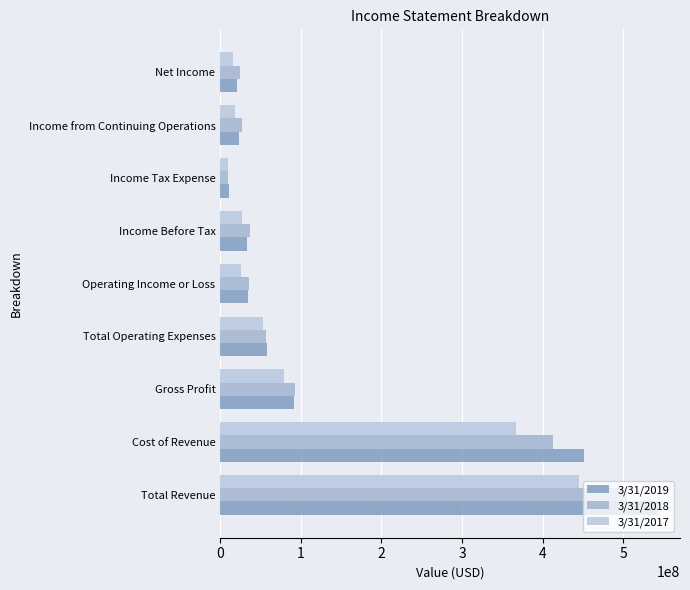

How many values in the 3/31/2018 series are below 36831000?

4